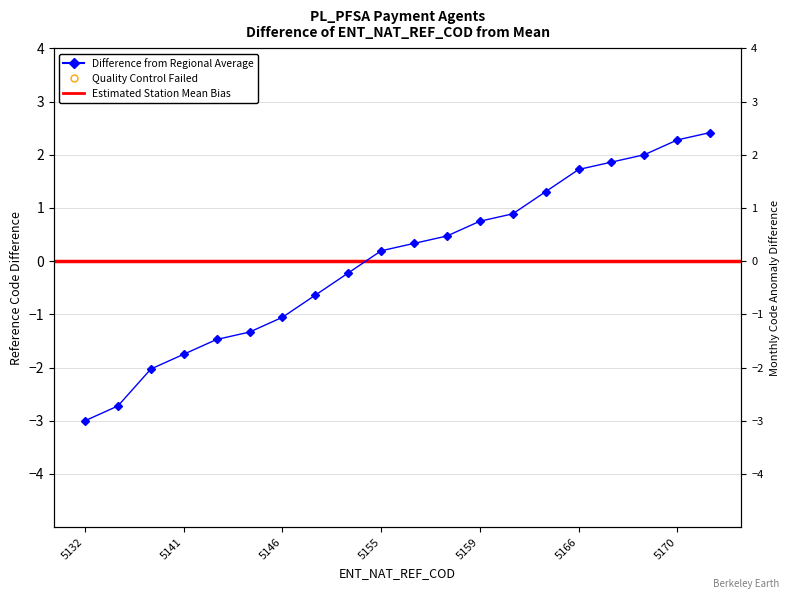

Which category has the highest value across all series?

5171